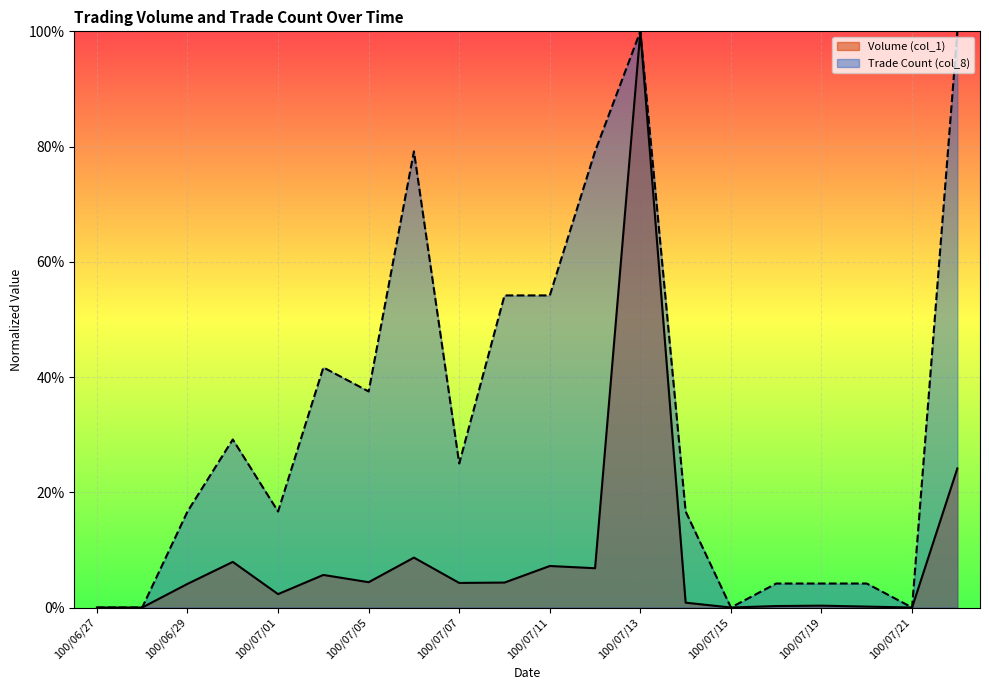

How many values in Trade Count (col_8) are above zero?

16